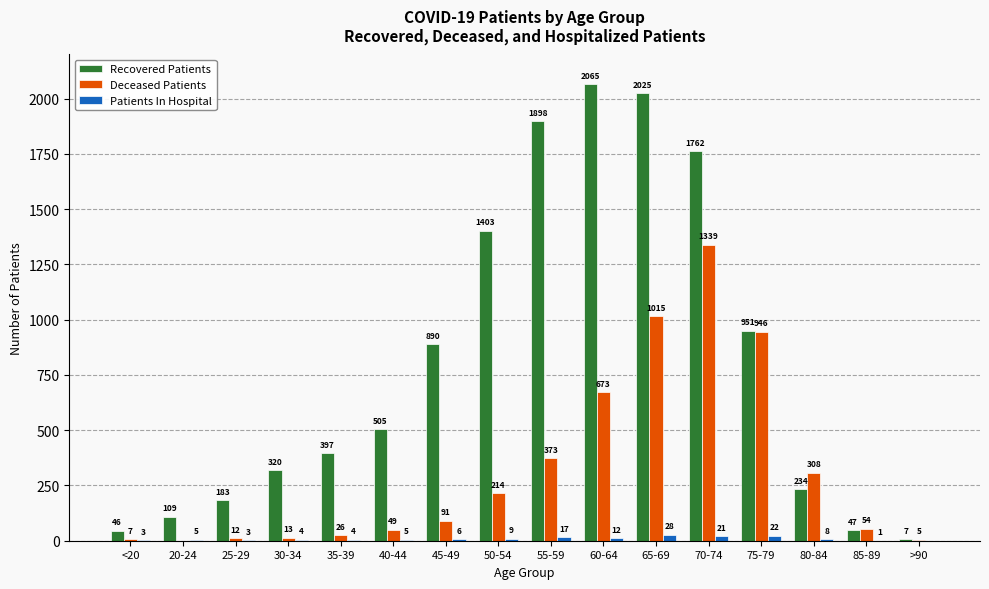

Between 55-59 and 80-84, which series saw the biggest shift?

Recovered Patients